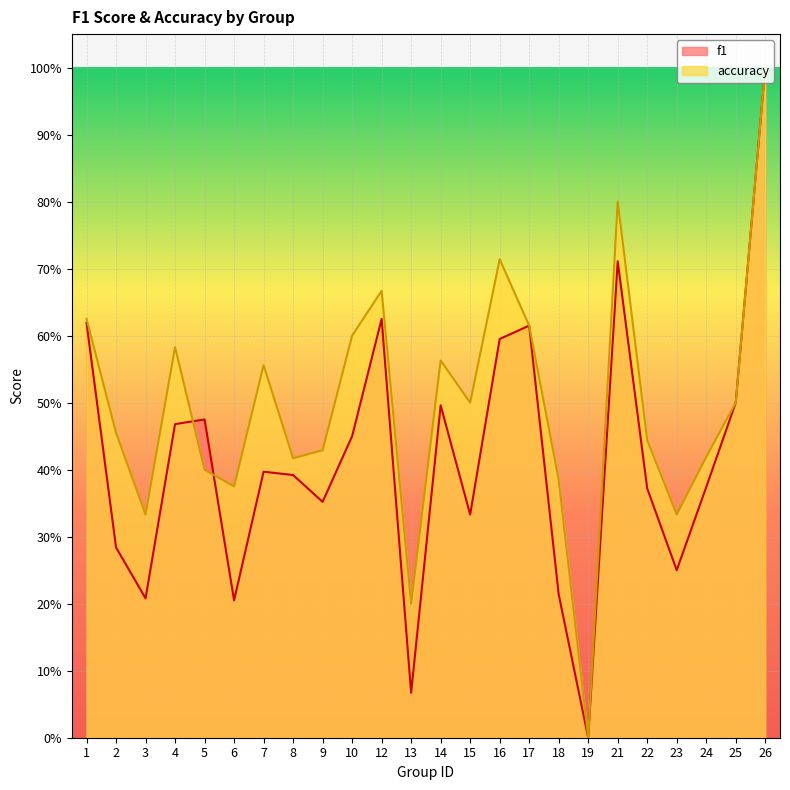

How many times do accuracy and f1 cross each other?

2